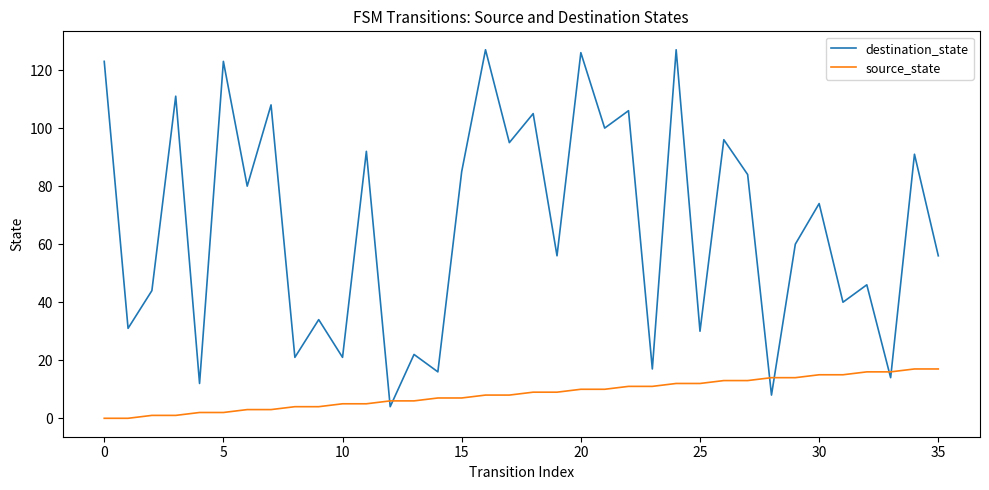

What are all the series names shown in the legend?

destination_state, source_state